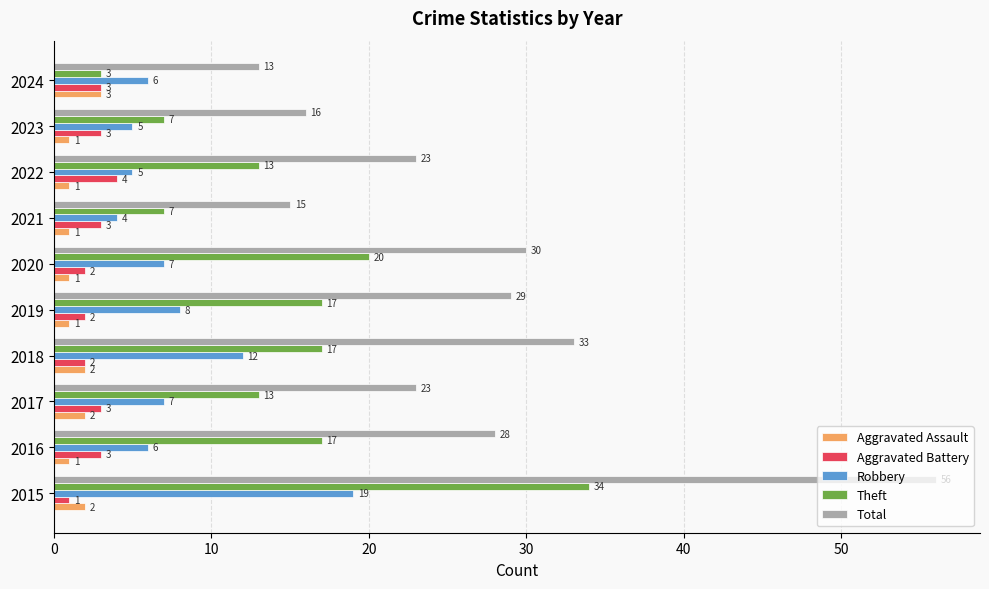

At how many categories does at least one series exceed 14?

9